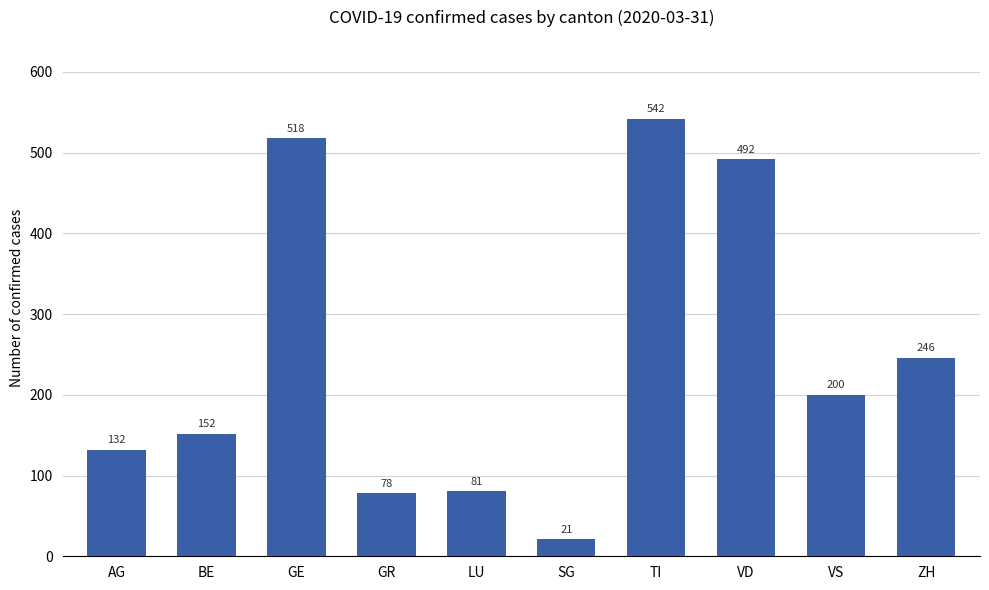

Are the bars grouped side by side (vs. stacked)?

No